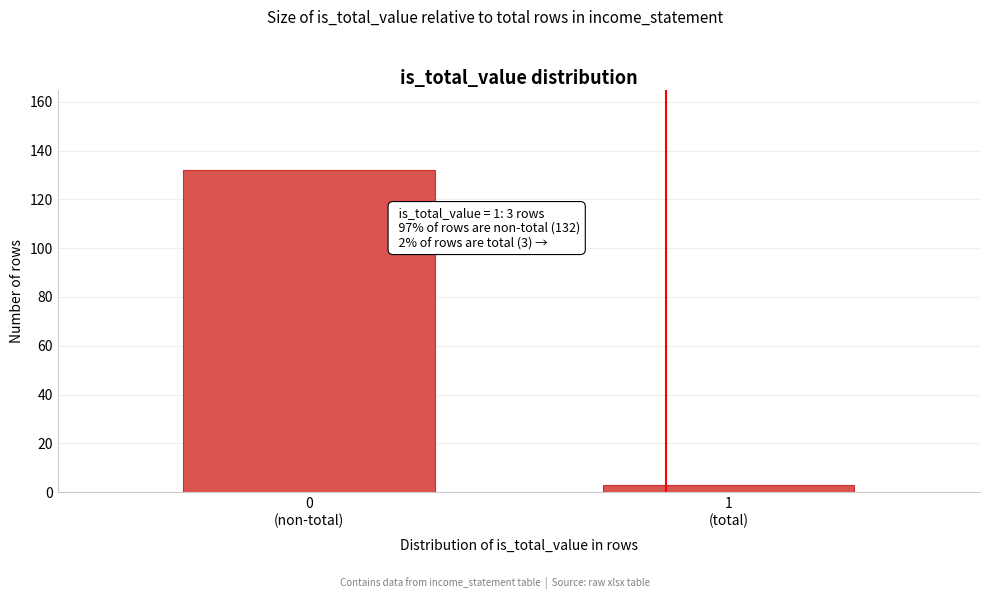

Reading left to right, what are all the values shown in this chart?

132	3